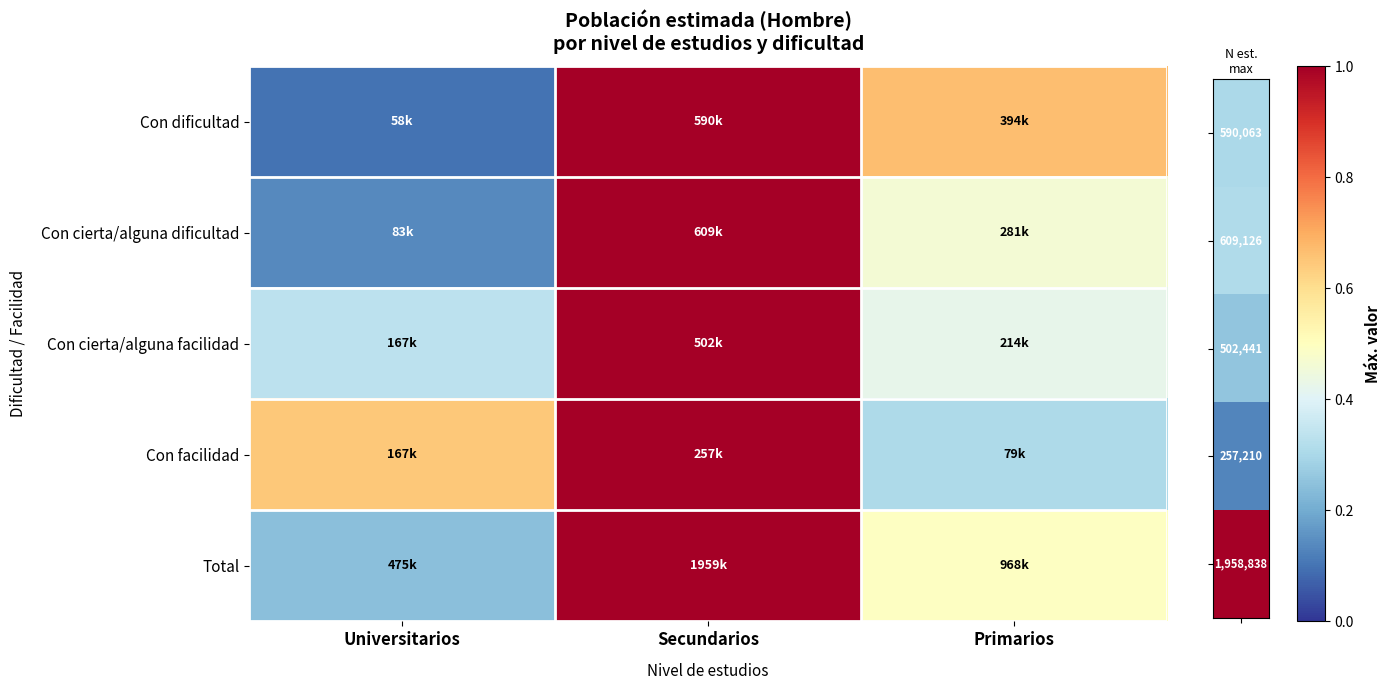

How many data points does each series have?

3